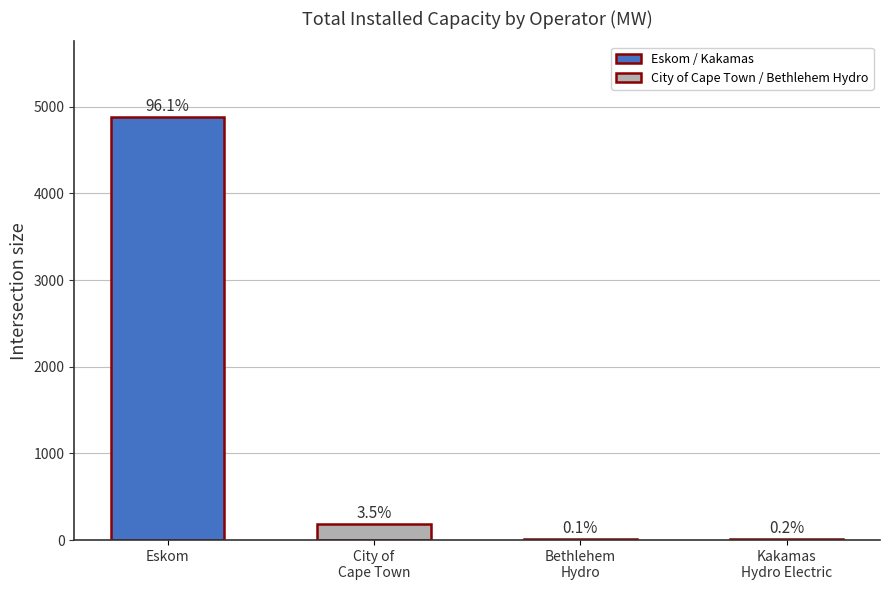

The chart shows a value of 7.0 at Bethlehem
Hydro. True or false?

True